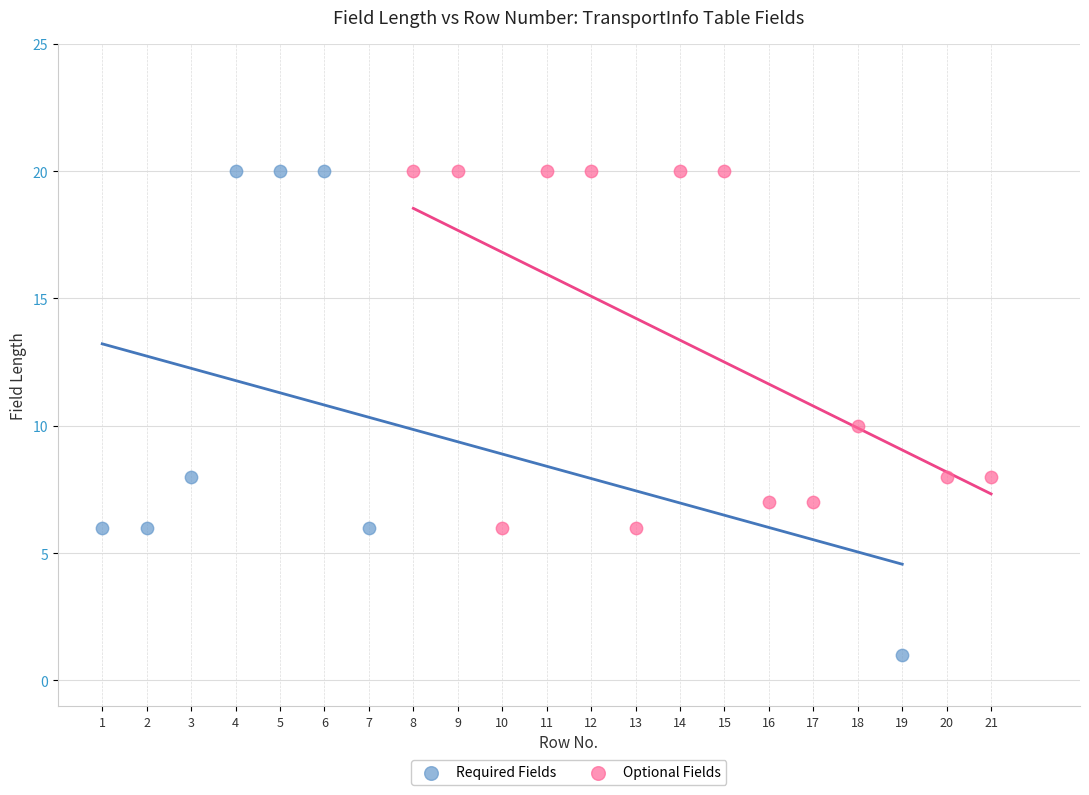

Which series has the largest Y range (max minus min)?

Required Fields